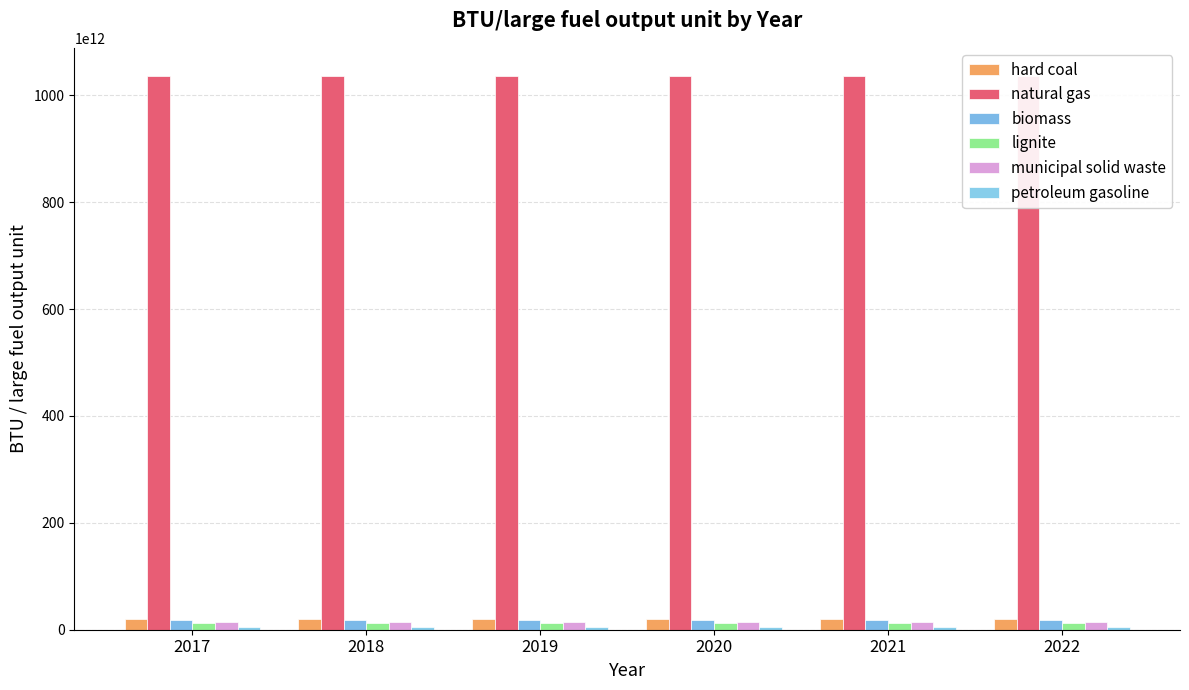

How many bars are there in each group?

6